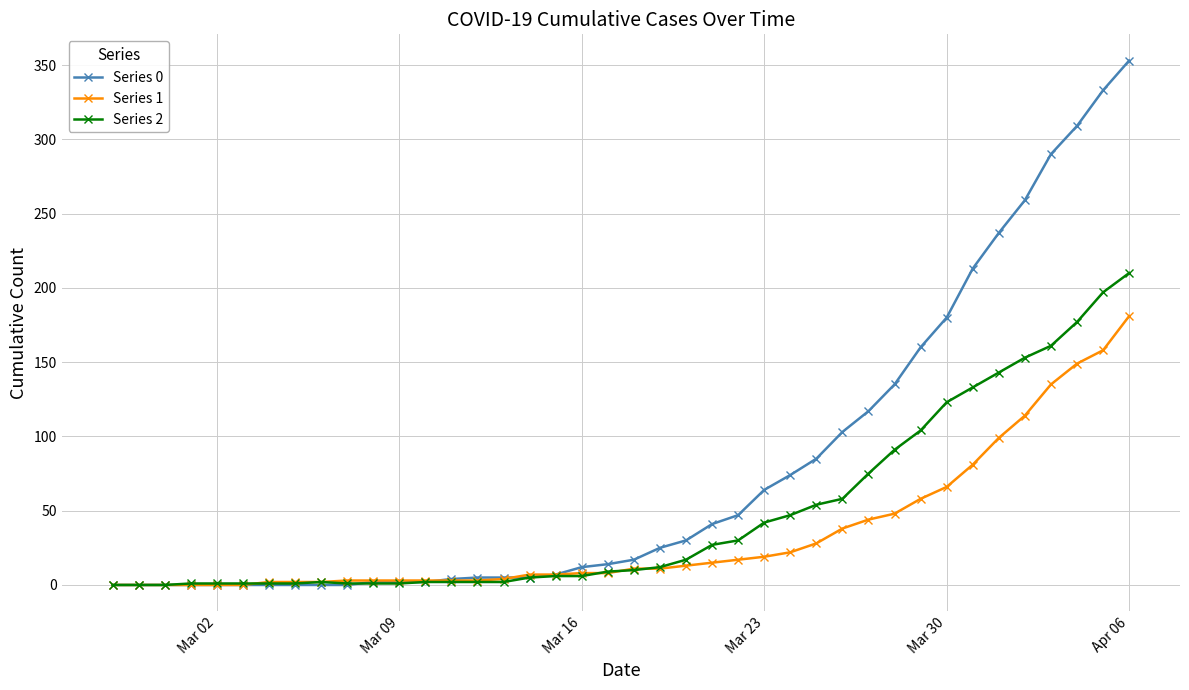

How many categories are shown in the chart?

40